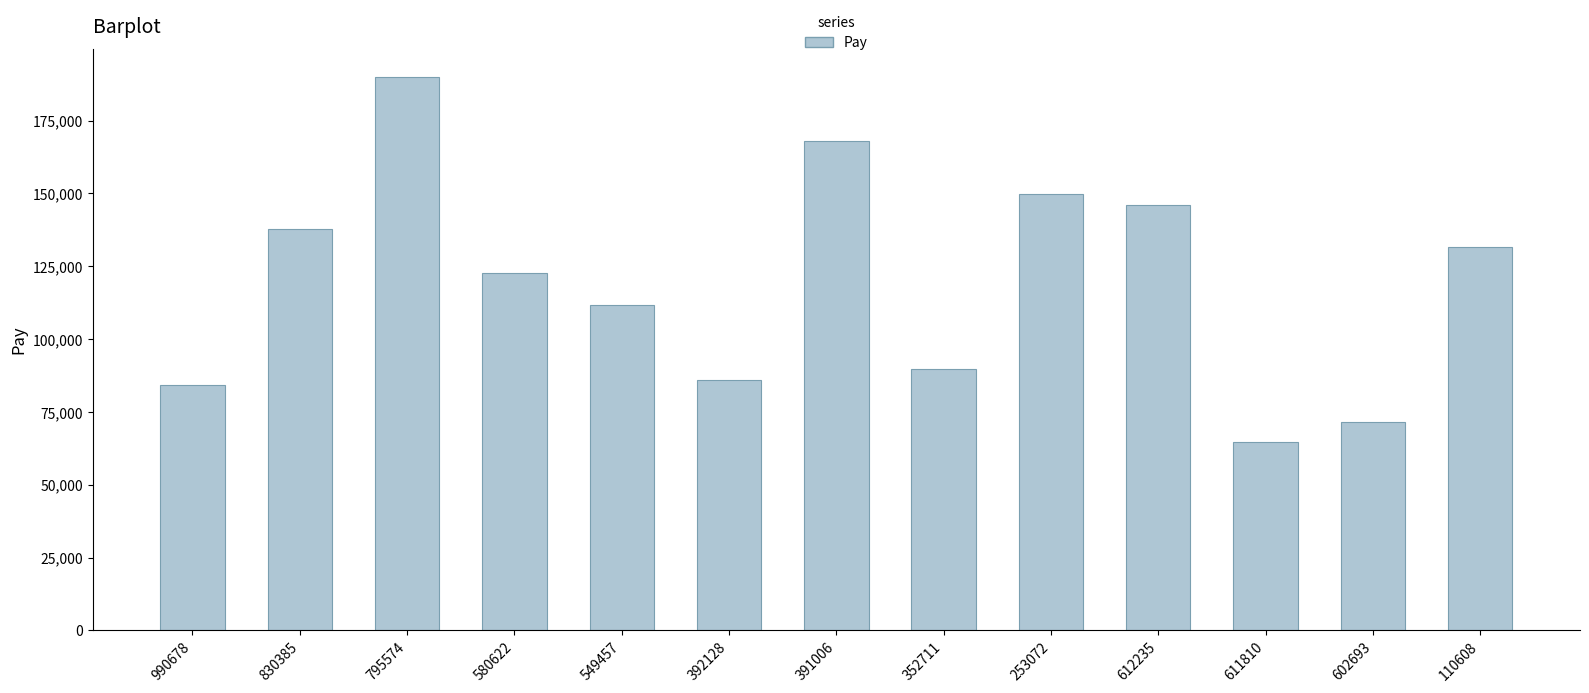

Are the bars grouped side by side (vs. stacked)?

No